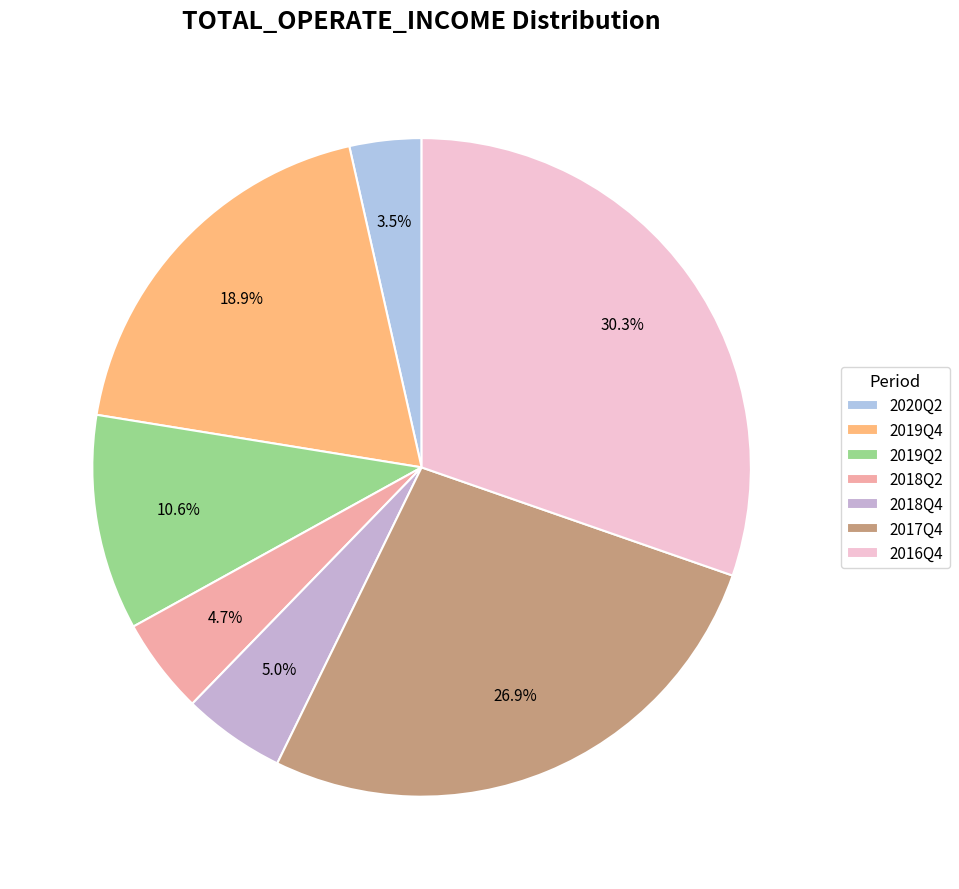

Does any single category account for the majority?

No